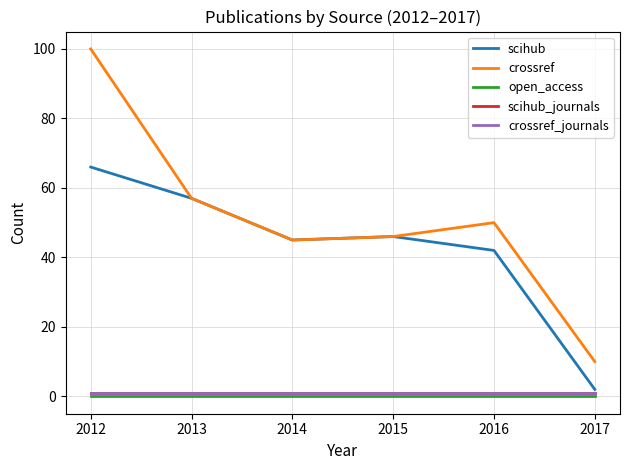

Does the chart have visible grid lines?

Yes